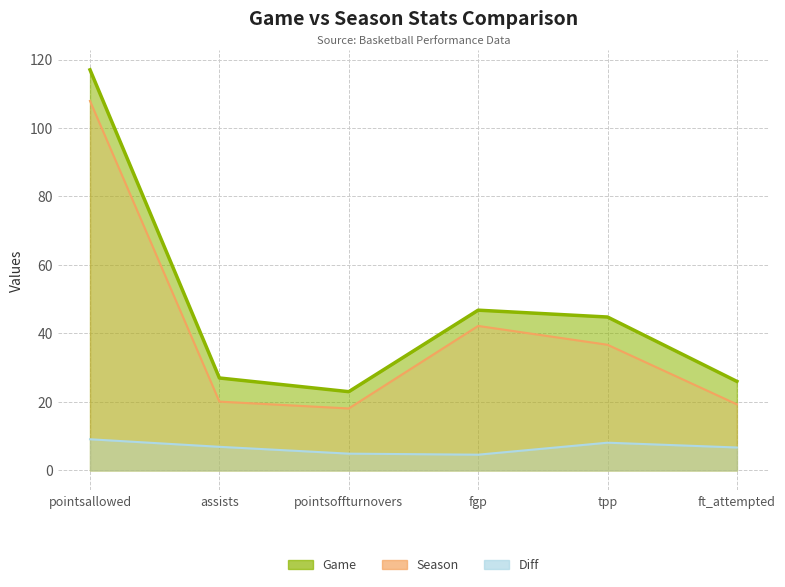

True or false: Season has more than 1 points higher than both neighbors.

False